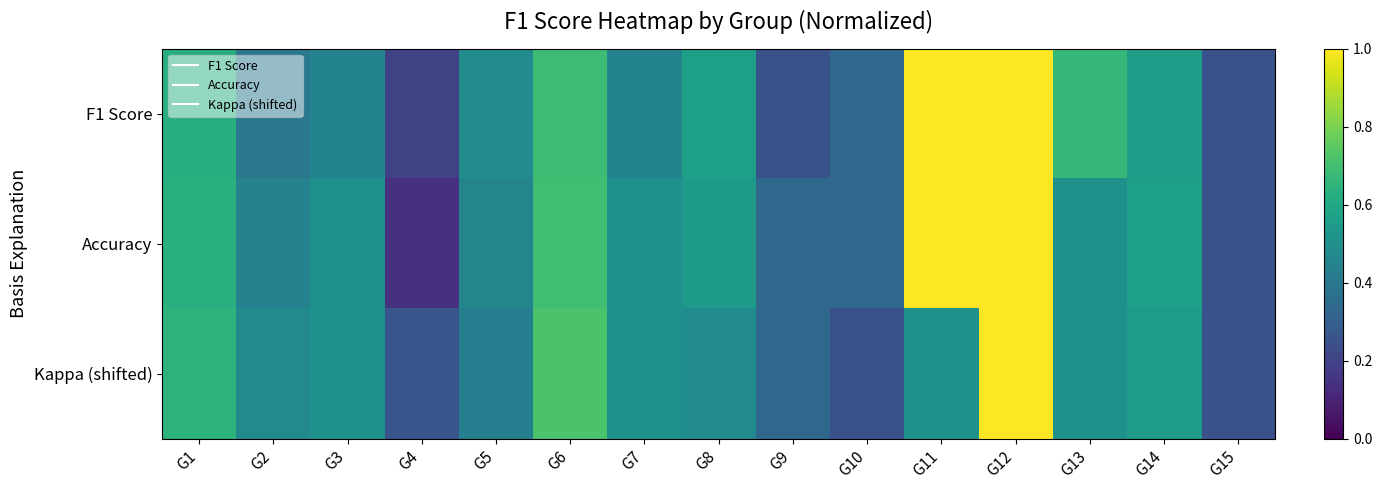

At G13, list the series in order from largest to smallest.

F1 Score, Accuracy, Kappa (shifted)